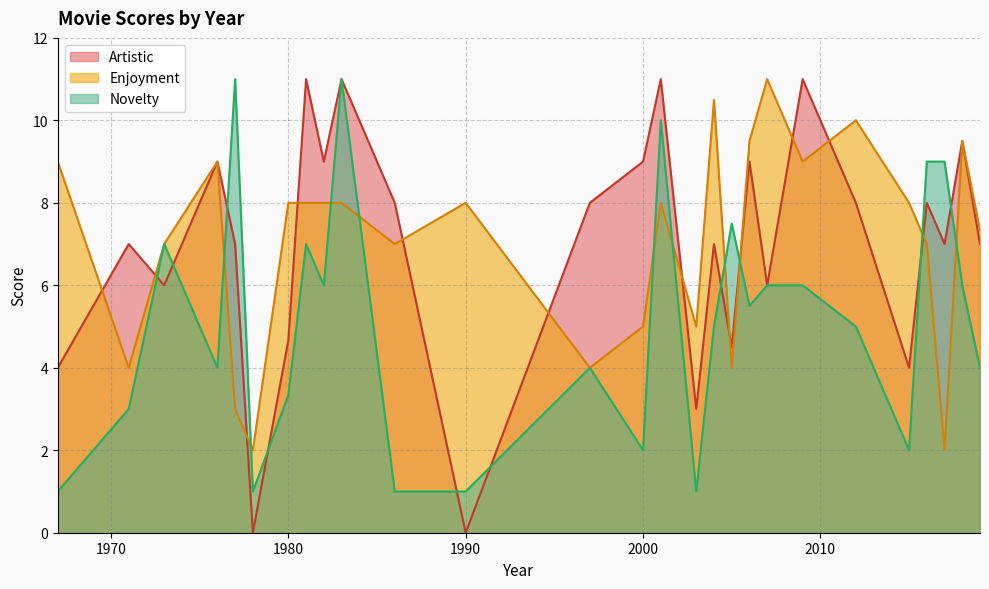

Which series has the largest range (max minus min)?

Artistic